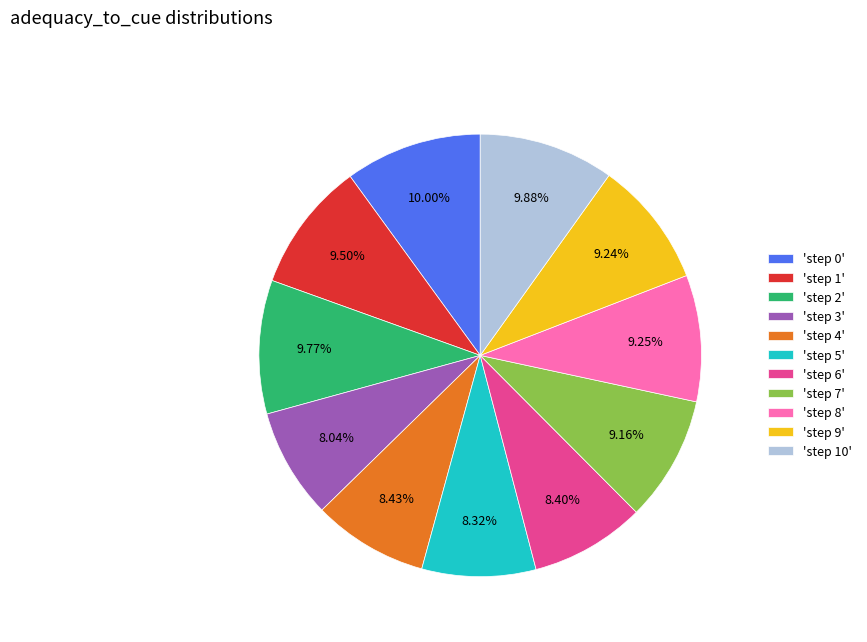

Which has a higher value, 'step 6' or 'step 8'?

'step 8'